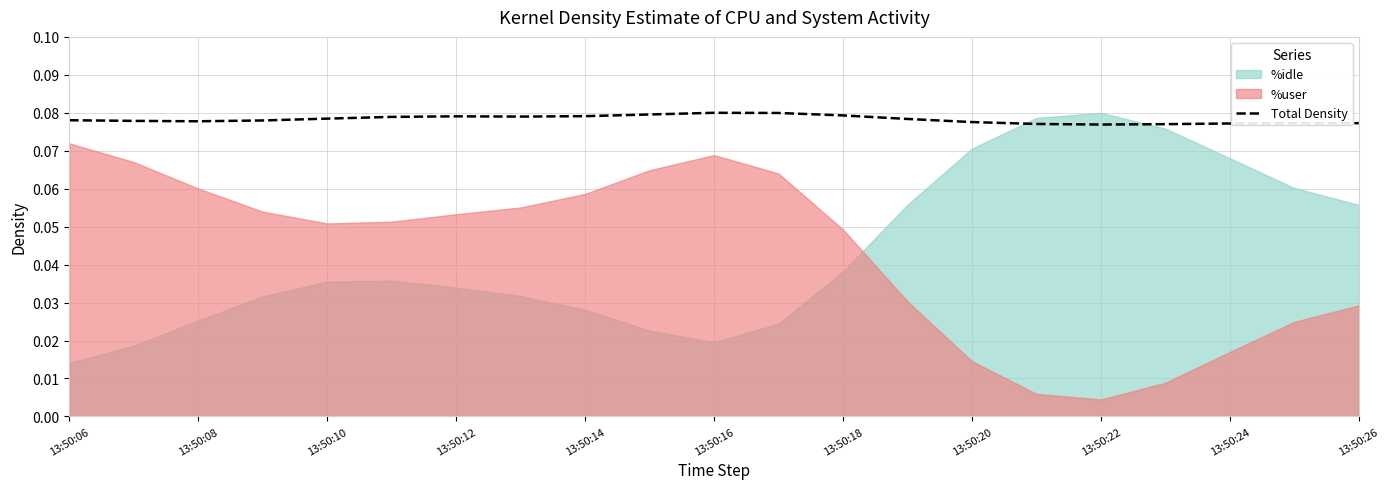

The chart shows a value of 0.0 at 13:50:10. True or false?

False